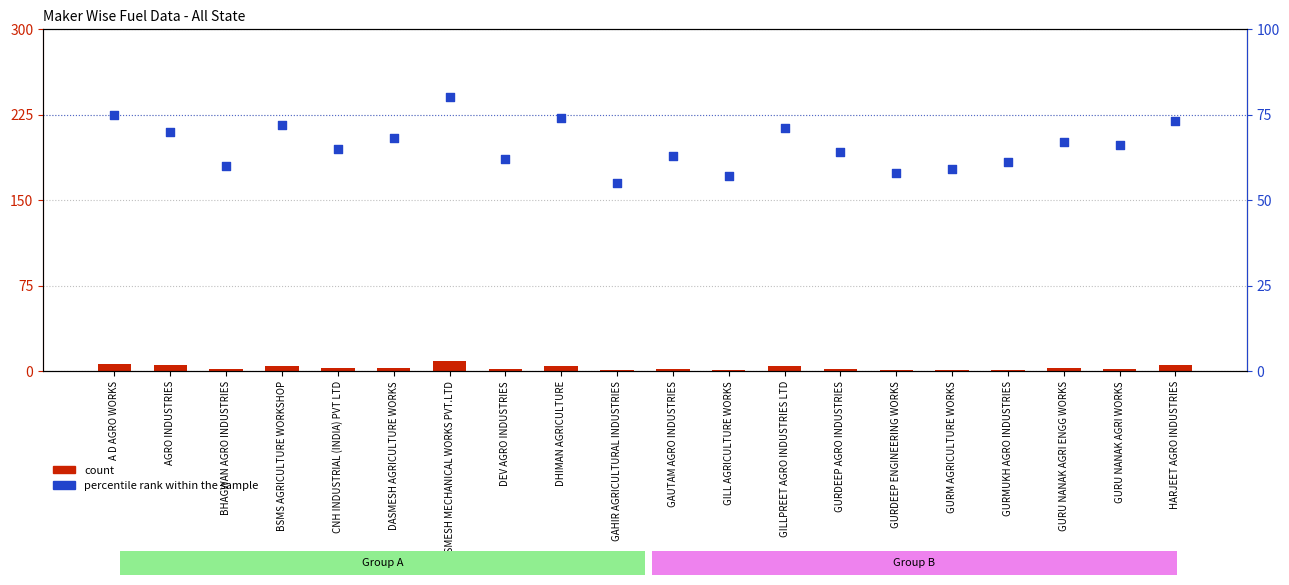

Which series has the largest total across all categories?

percentile rank within the sample